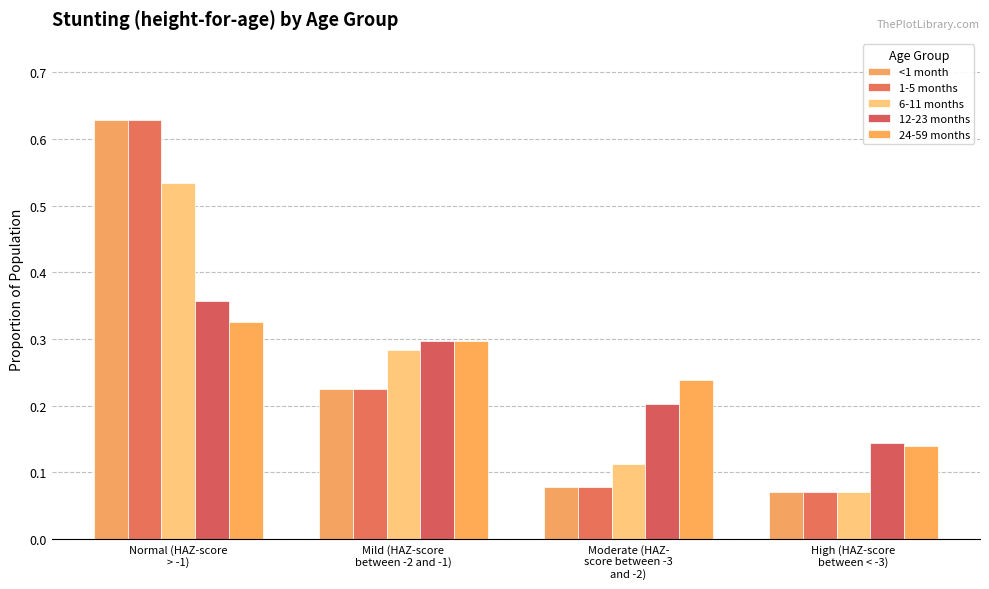

What is the approximate value of 6-11 months at Normal (HAZ-score
> -1)?

0.5